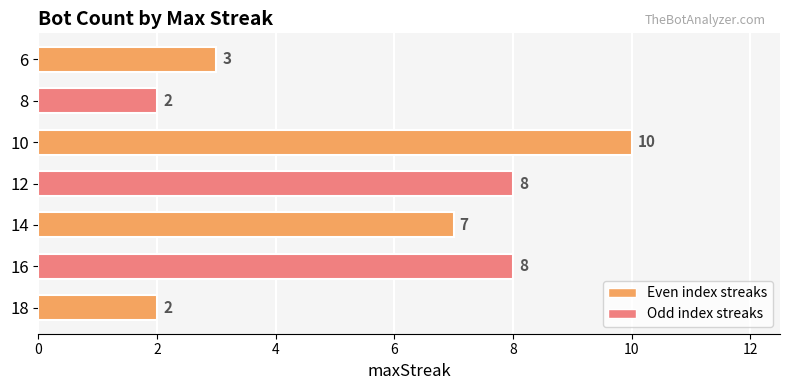

Count the number of categories in the chart.

7